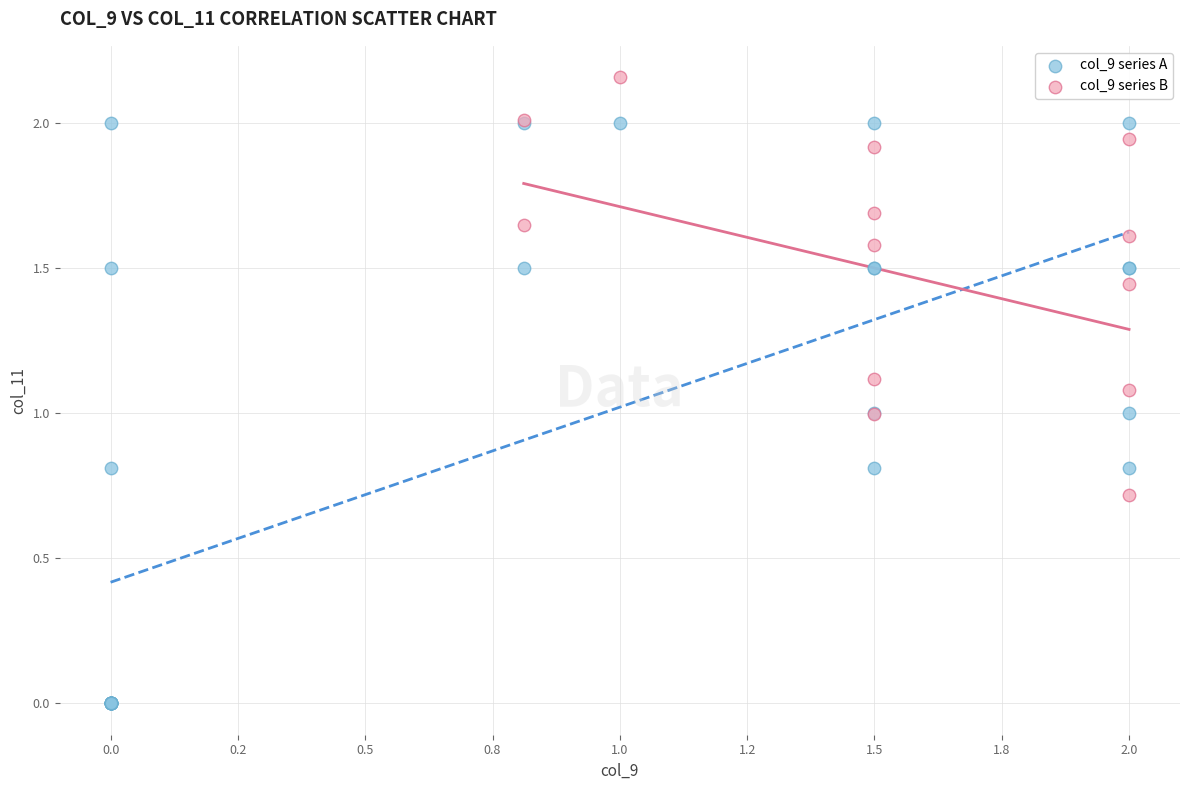

Which series reaches the maximum Y coordinate?

col_9 series B